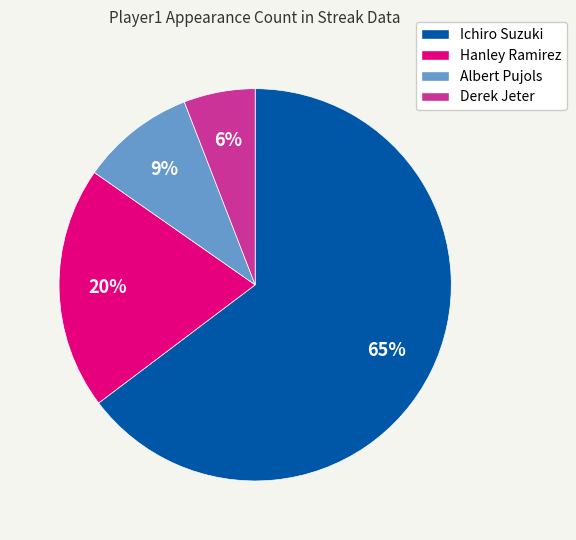

To the nearest percent, what is the combined percentage of Hanley Ramirez and Albert Pujols?

29%